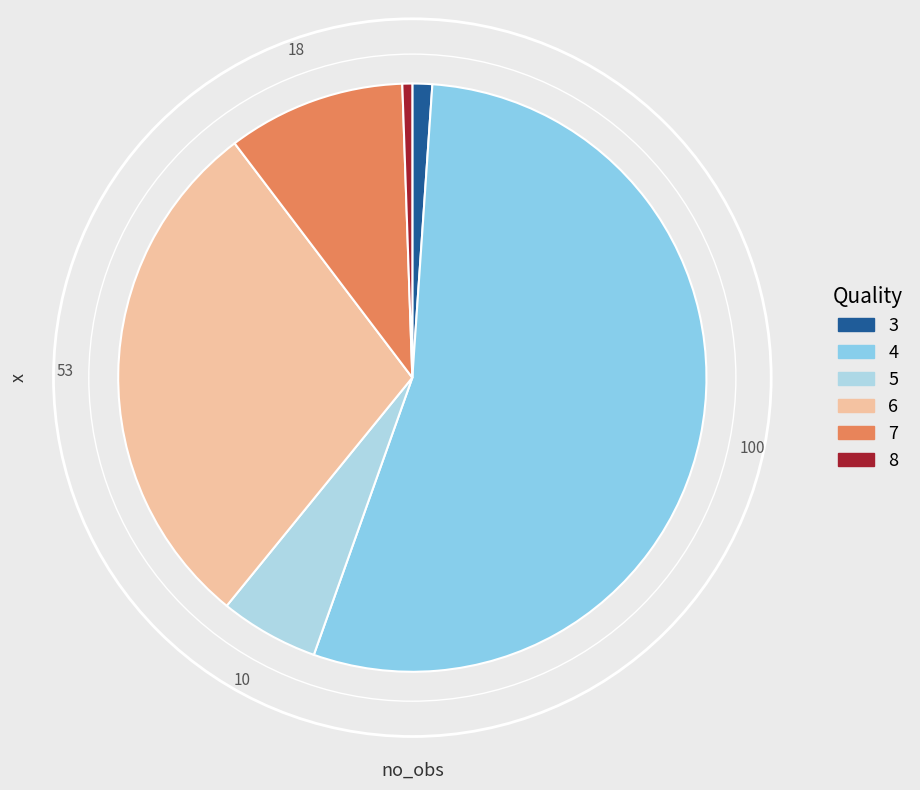

Which slice represents more than half of the pie?

4